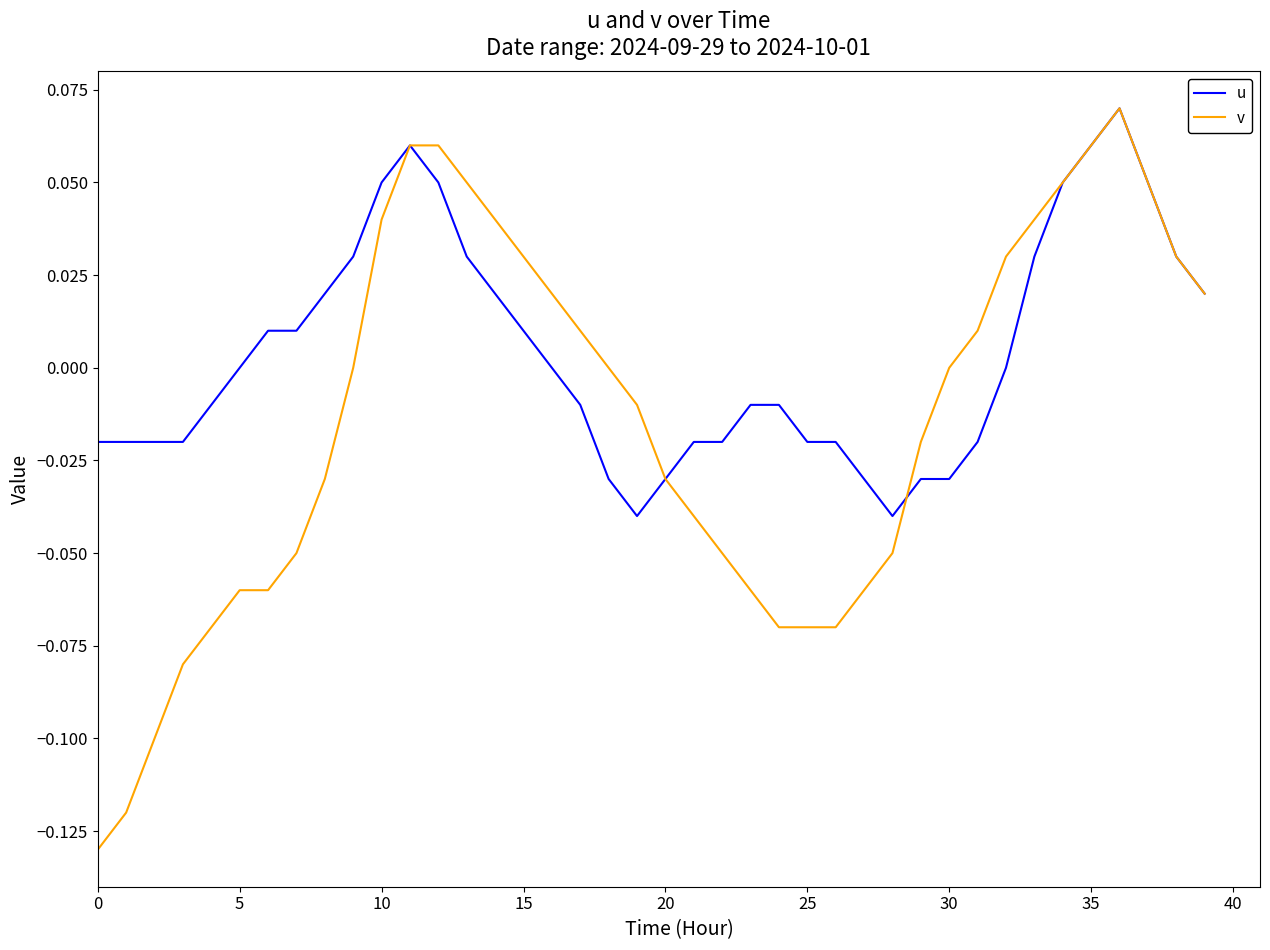

Which series has the largest total across all categories?

u